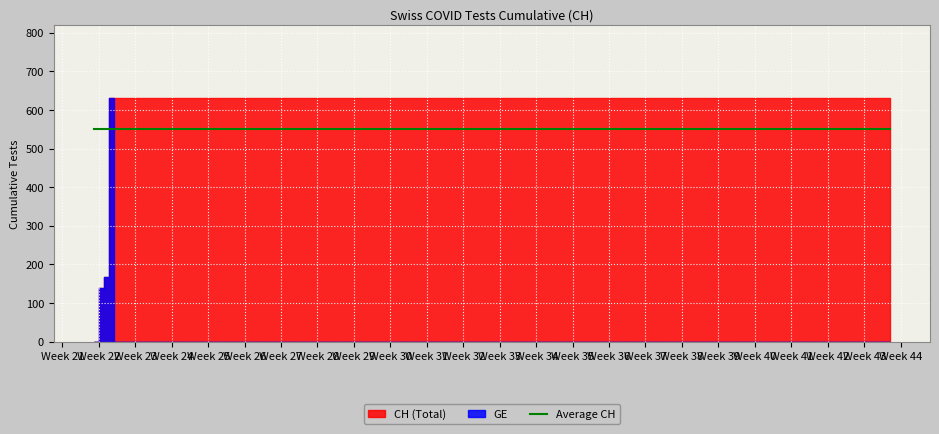

Is the value of CH at 2020-07-20 greater than the value of GE at 2020-06-20?

Yes